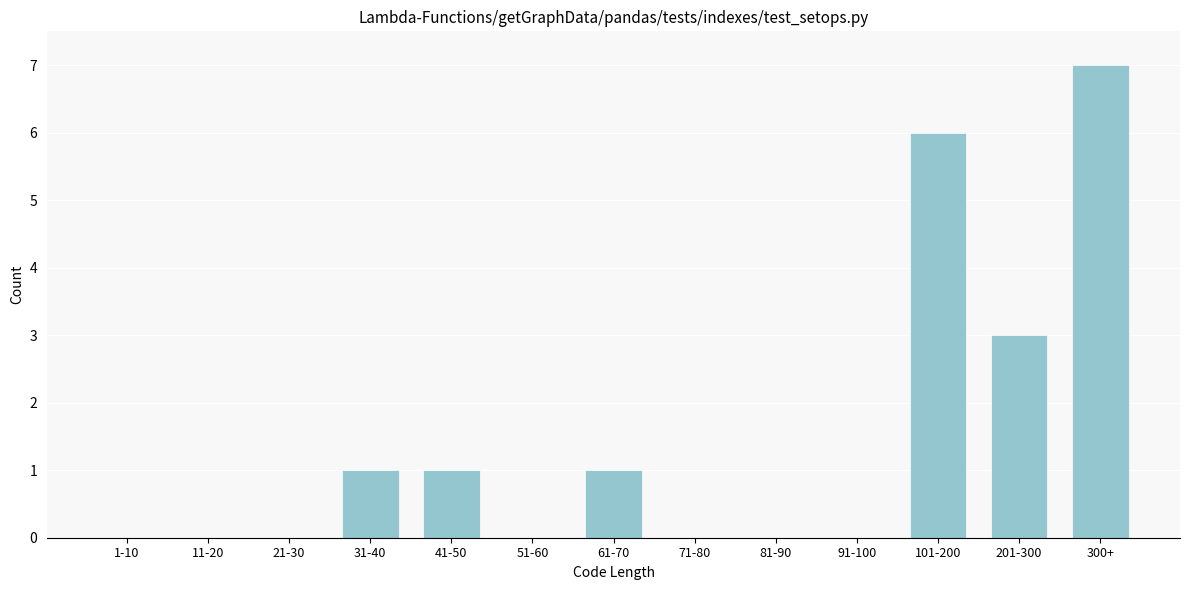

Reading left to right, extract all data points from this chart.

1-10=0	11-20=0	21-30=0	31-40=1	41-50=1	51-60=0	61-70=1	71-80=0	81-90=0	91-100=0	101-200=6	201-300=3	300+=7